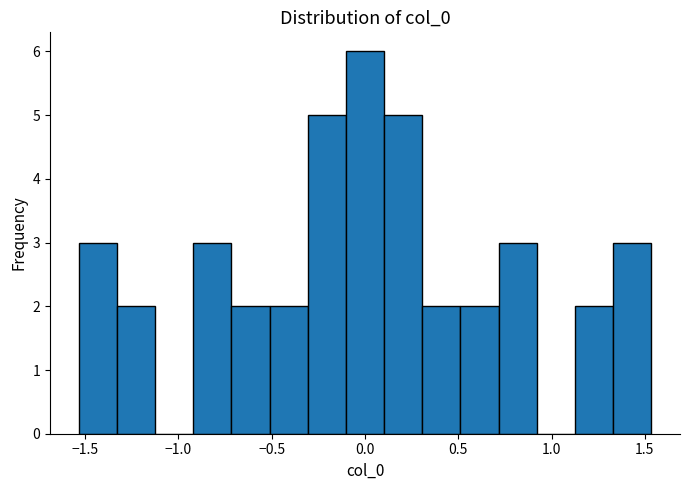

Reading left to right, transcribe this chart: for each bar, give the range it covers on the x-axis and its height. Neither the bar edges nor the heights are printed on the chart, so give them approximately, as read against the axes.

-1.55 to -1.35: 3
-1.35 to -1.15: 2
-1.15 to -0.90: 0
-0.90 to -0.70: 3
-0.70 to -0.50: 2
-0.50 to -0.30: 2
-0.30 to -0.10: 5
-0.10 to 0.10: 6
0.10 to 0.30: 5
0.30 to 0.50: 2
0.50 to 0.70: 2
0.70 to 0.90: 3
0.90 to 1.15: 0
1.15 to 1.35: 2
1.35 to 1.55: 3